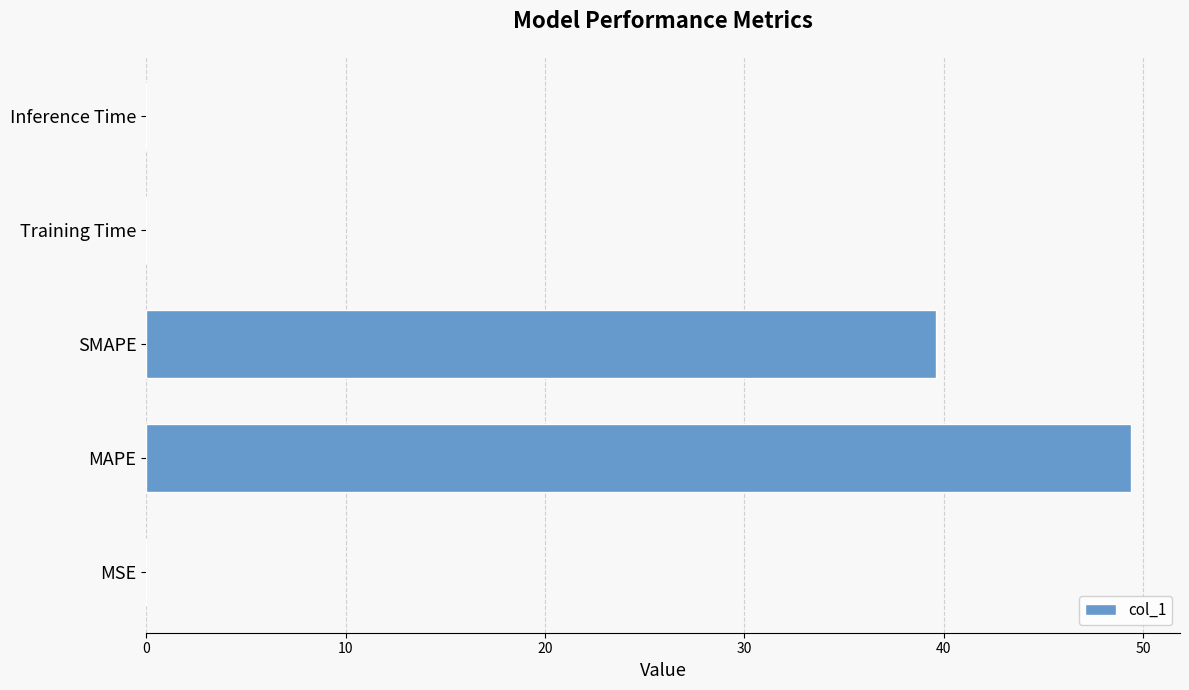

The chart shows a value of 0.0 at Training Time. True or false?

True